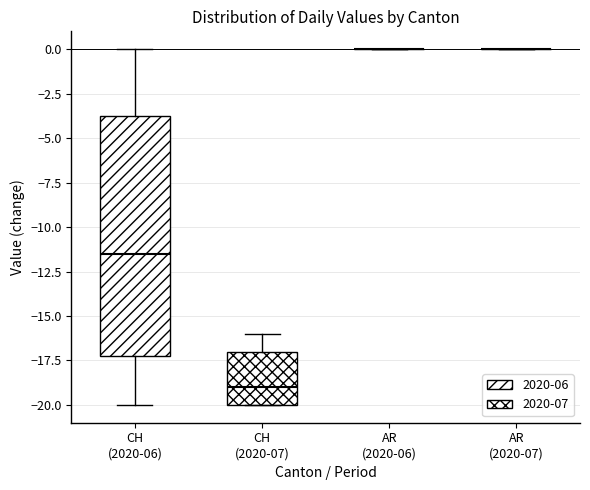

Reading left to right, read every box against the y-axis: the position of its median line, the range the box covers, and the ends of its whiskers. The values are not printed on the chart, so give them approximately, as read against the axis.

CH (2020-06): median -11.5, box -17.0 to -3.5, whiskers -20.0 to 0.0
CH (2020-07): median -19.0, box -20.0 to -17.0, whiskers -20.0 to -16.0
AR (2020-06): box collapsed to a line at 0.0, whiskers 0.0 to 0.0
AR (2020-07): box collapsed to a line at 0.0, whiskers 0.0 to 0.0